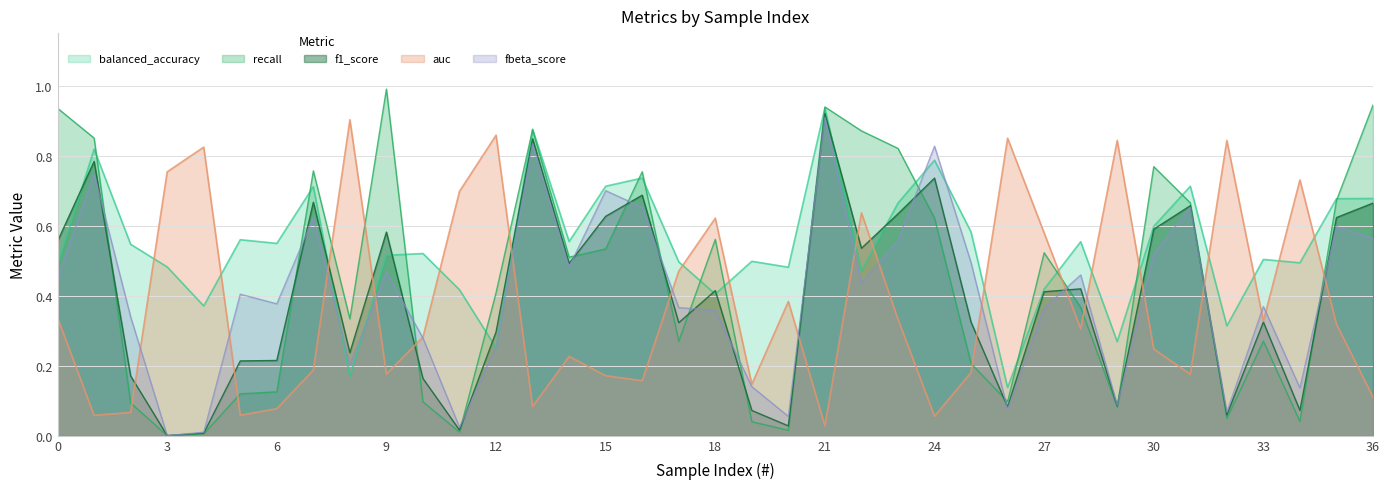

Does the chart have visible grid lines?

Yes